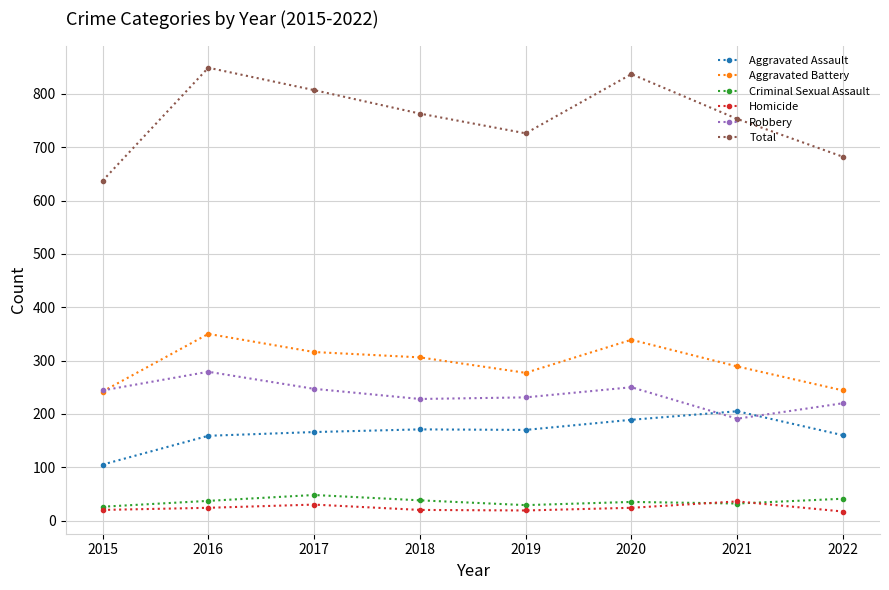

What is the total value across all series at 2016?

1698